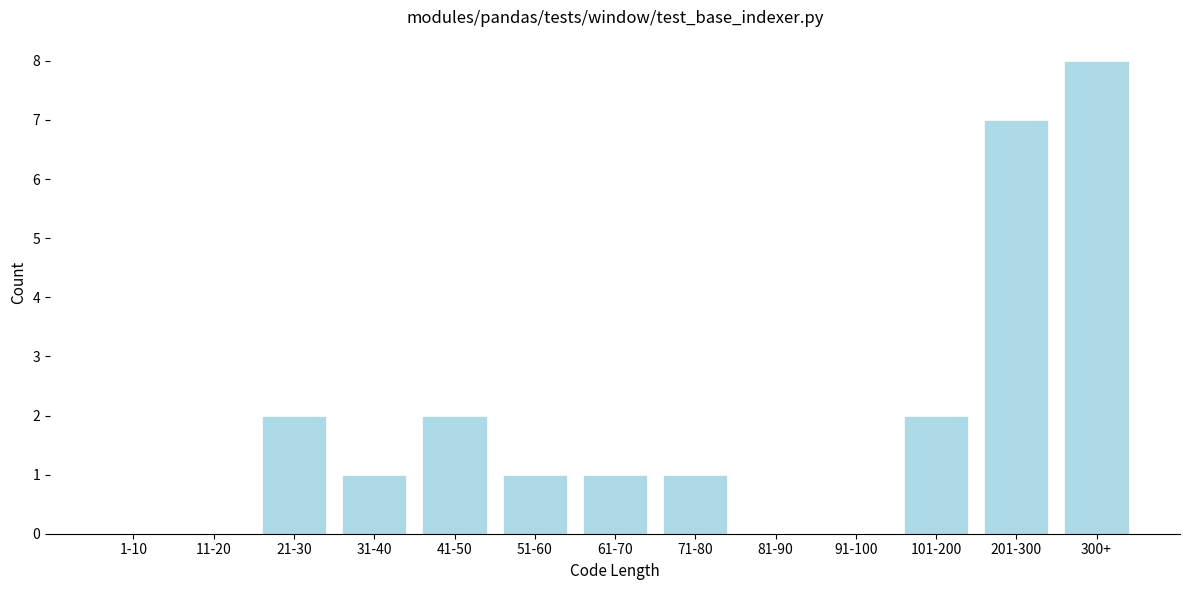

Reading left to right, transcribe all the data shown in this chart.

1-10=0	11-20=0	21-30=2	31-40=1	41-50=2	51-60=1	61-70=1	71-80=1	81-90=0	91-100=0	101-200=2	201-300=7	300+=8